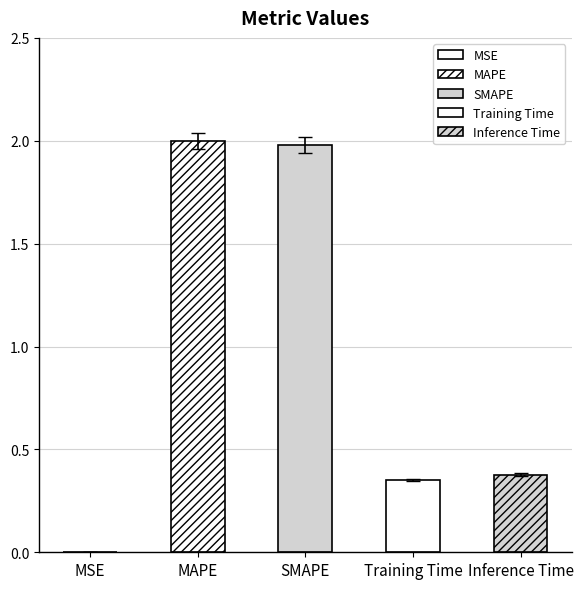

What is the label of the 3rd bar from the left?

SMAPE